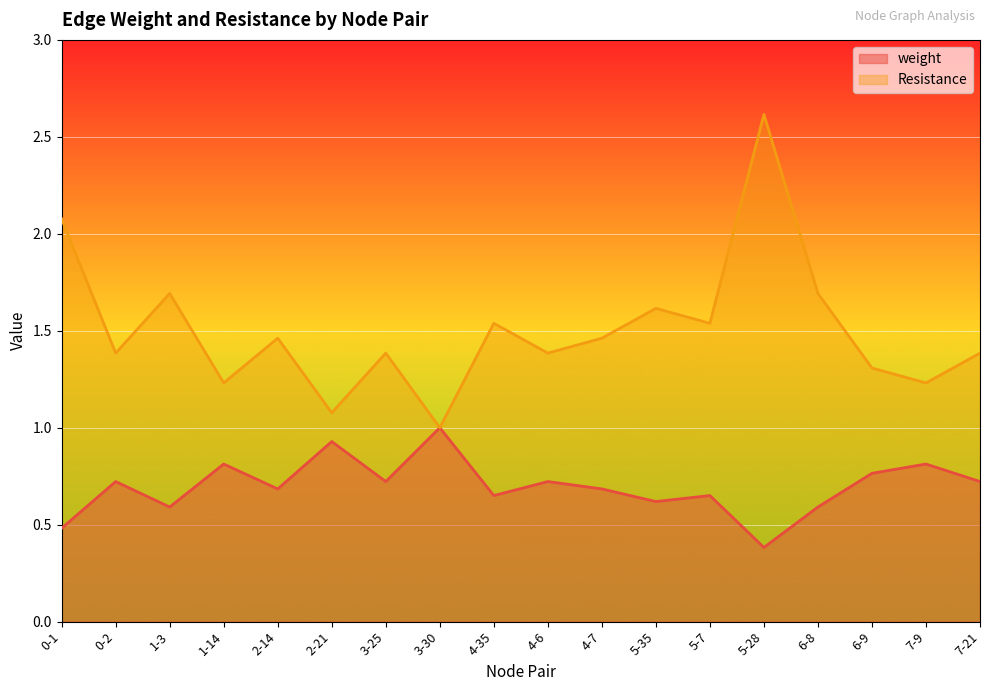

In weight, how many points are lower than both neighbors (excluding endpoints)?

6